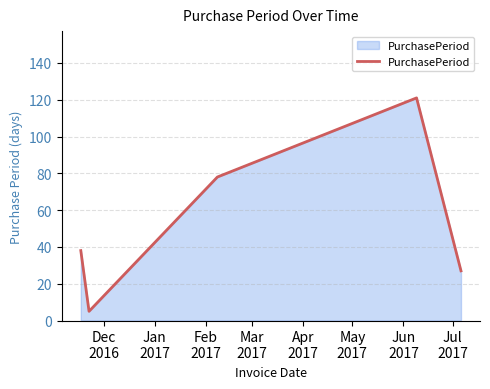

What is the average value?

54